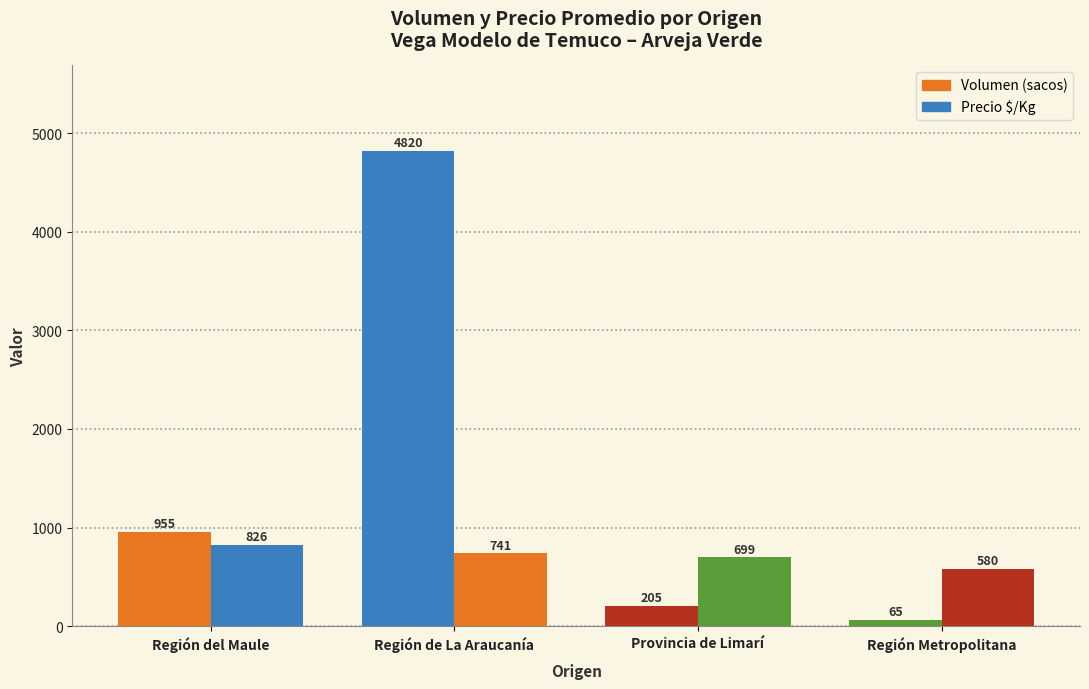

Read the Volumen (sacos) value at Región de La Araucanía.

4820